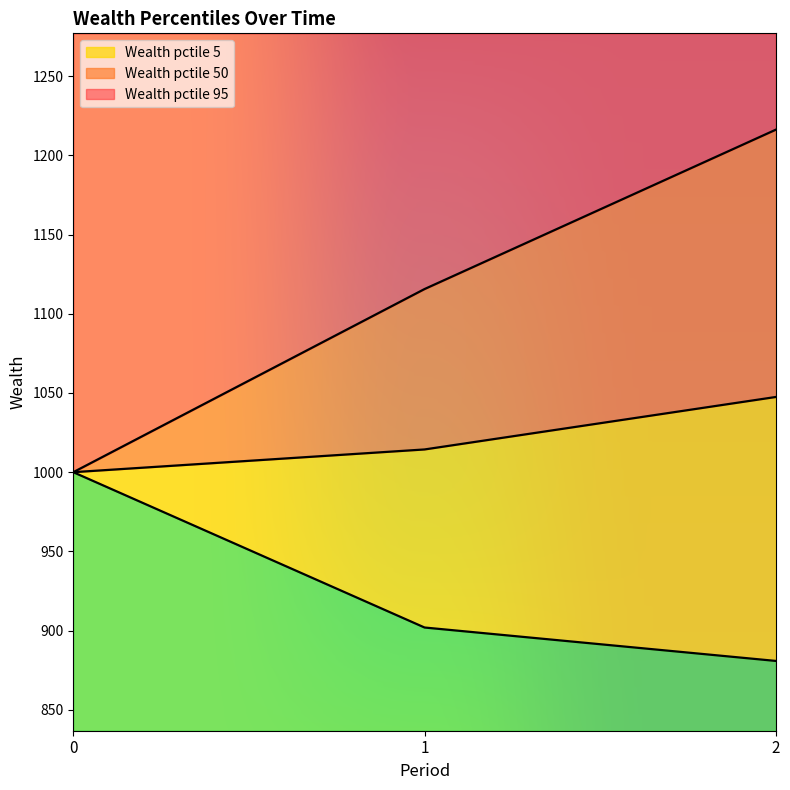

What is the total value across all series at 2?

3144.5